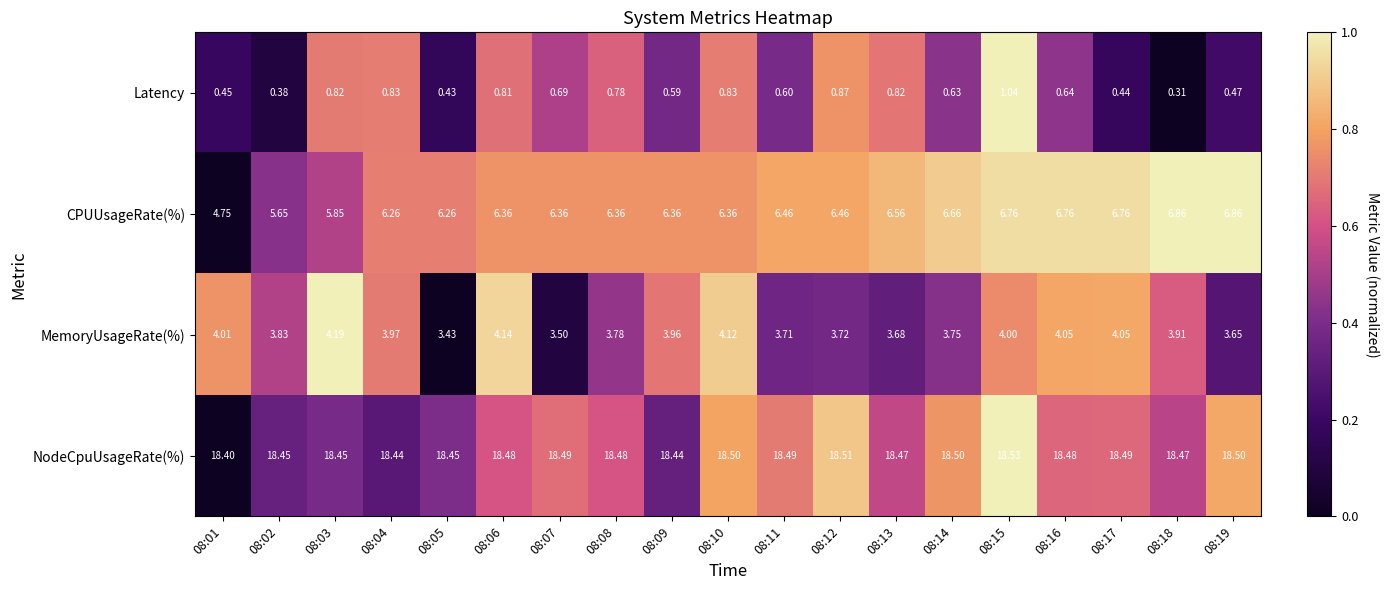

Which series has the largest total across all categories?

NodeCpuUsageRate(%)